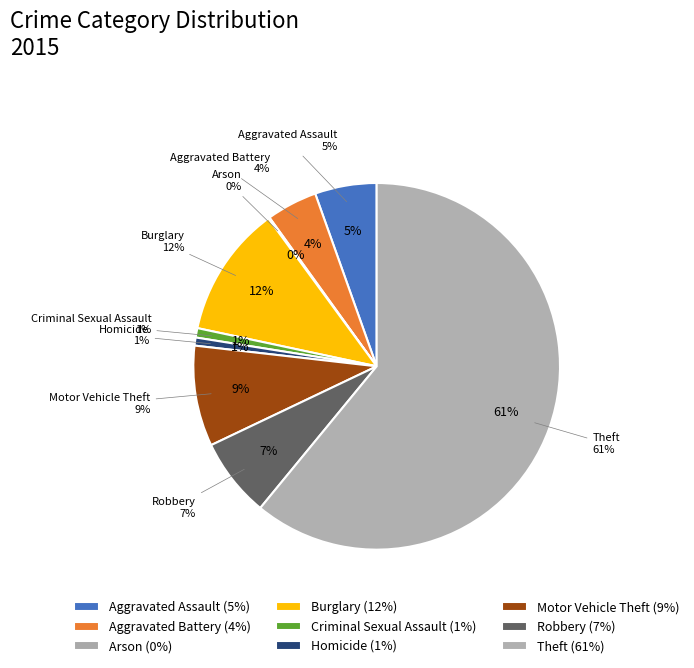

Which slice is the largest?

Theft